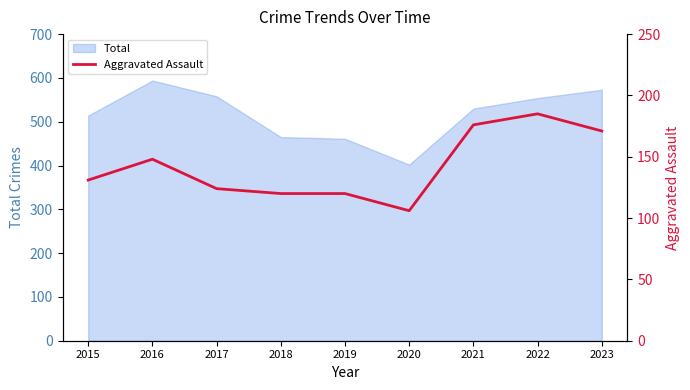

What is the value of the 4th point from the left?

120